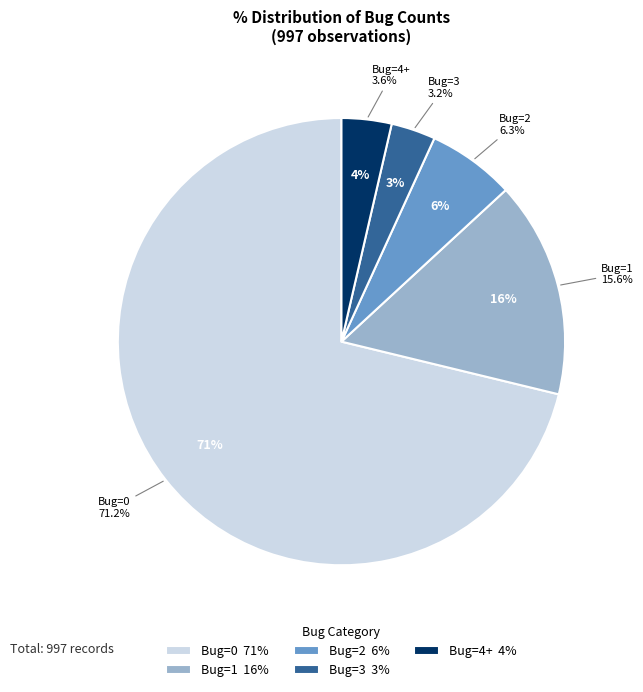

The 2 slice represents 15% of the pie. True or false?

False